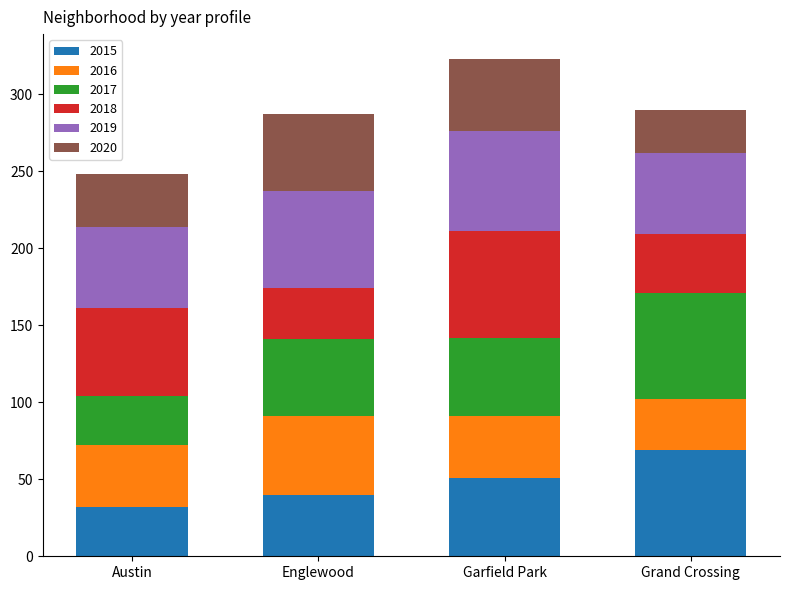

What are all the series names shown in the legend?

2015, 2016, 2017, 2018, 2019, 2020